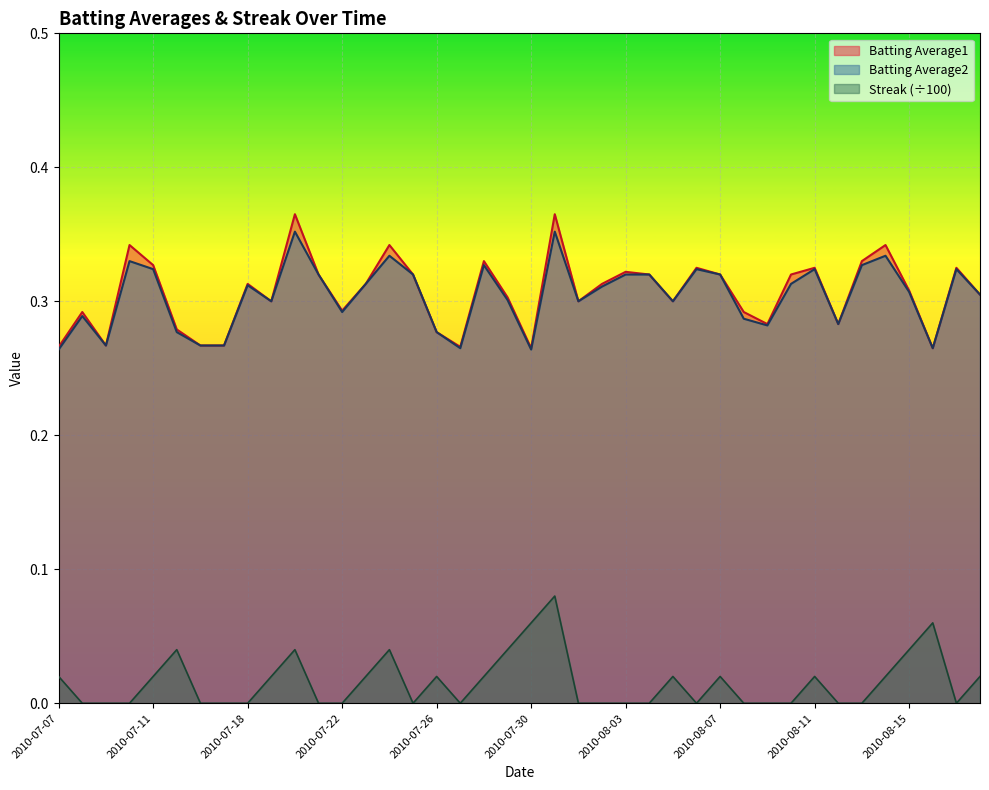

True or false: Streak and Batting Average1 intersect in this chart.

False